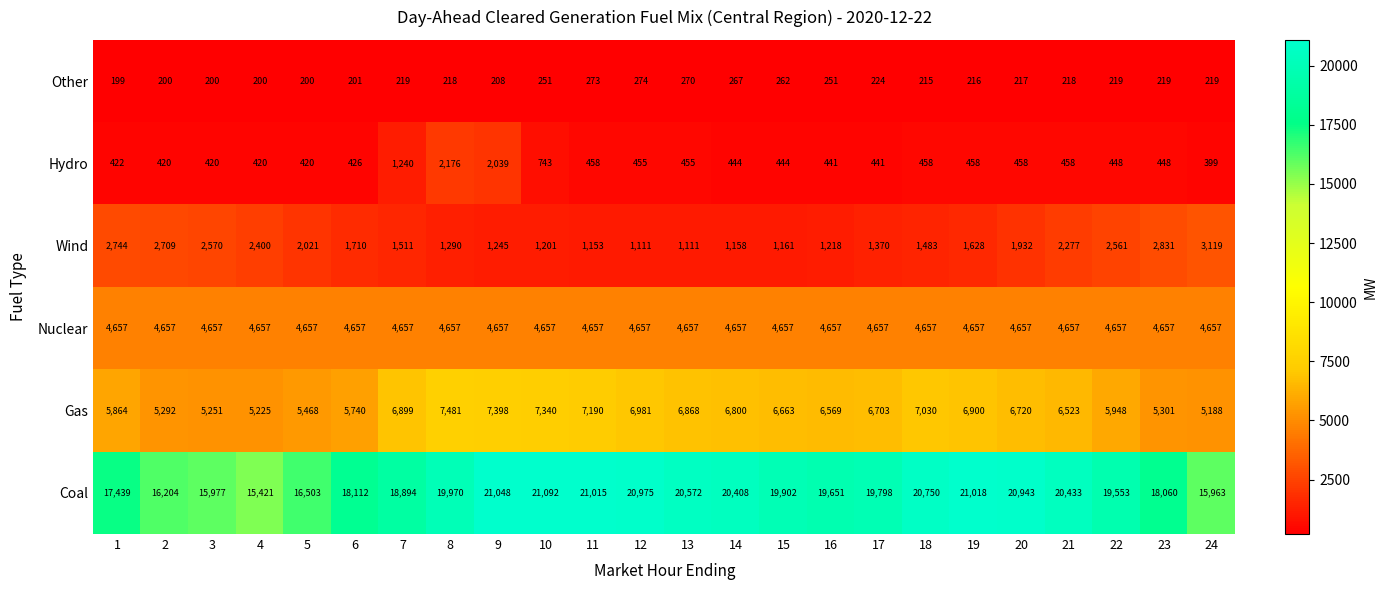

What is the total value across all series at 7?

33420